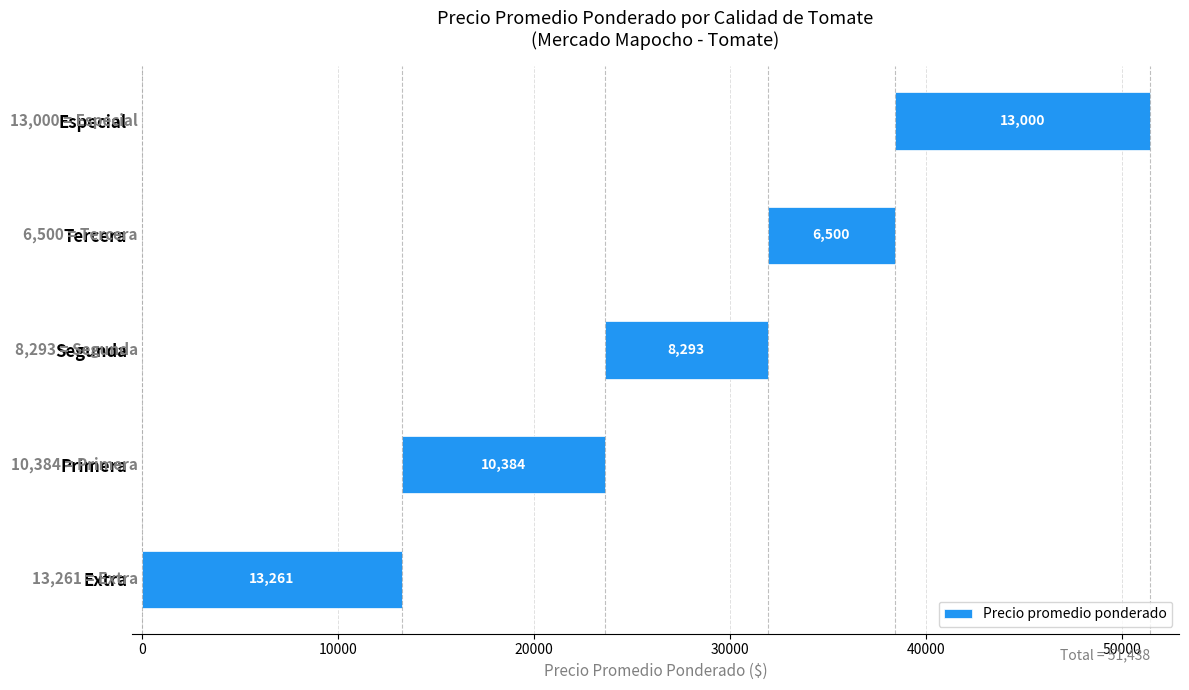

The chart shows a value of 1714 at Tercera. True or false?

False